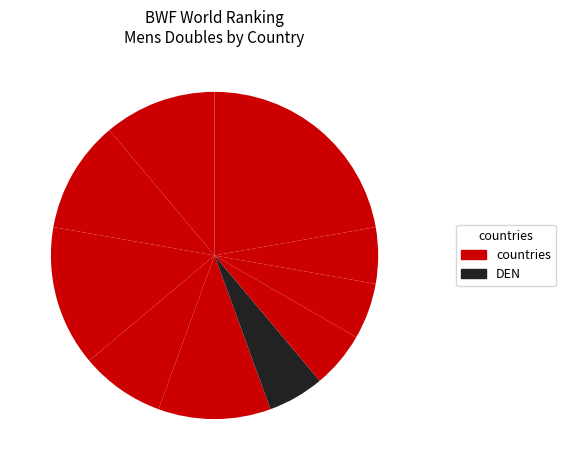

How many slices are in this pie chart?

10